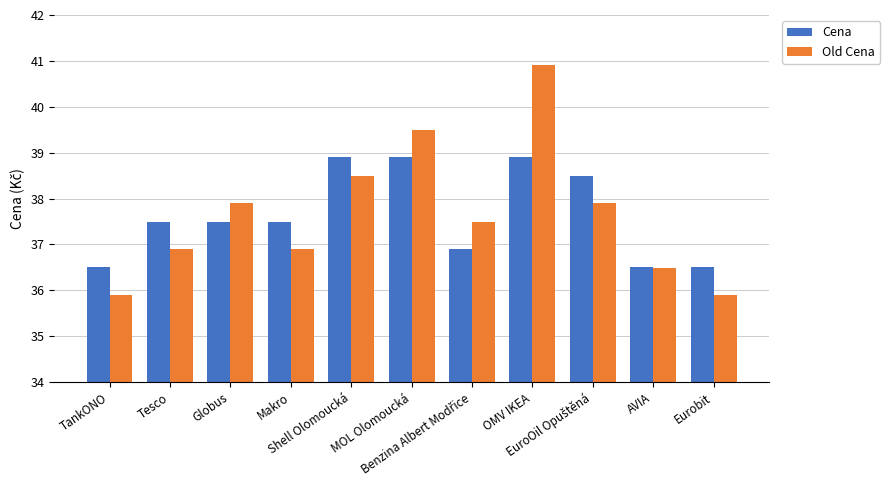

List the series in order of their peak value, highest first.

Old Cena, Cena